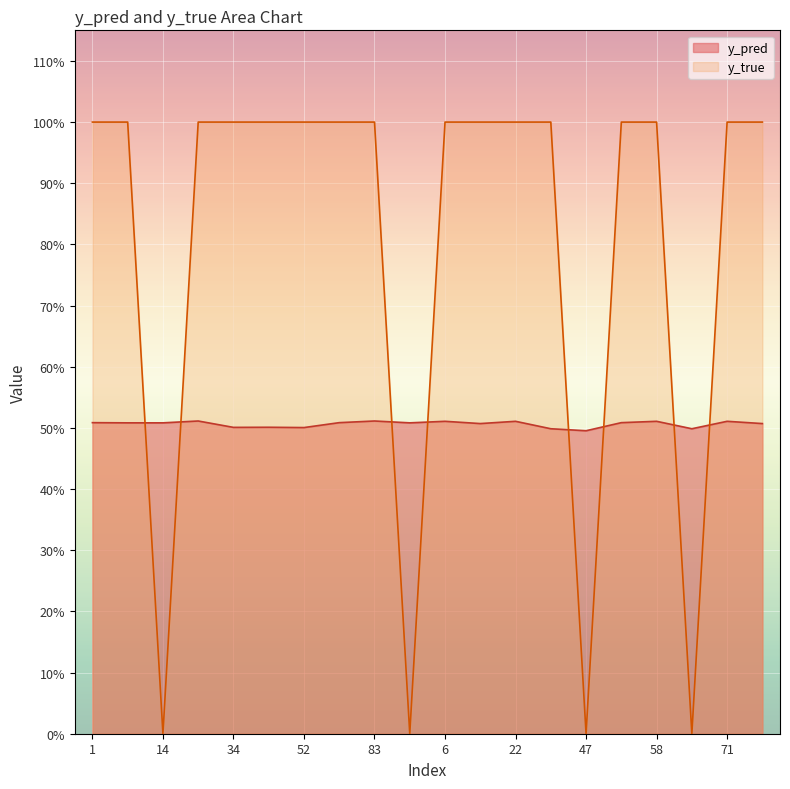

What is the greatest value displayed?

1.0